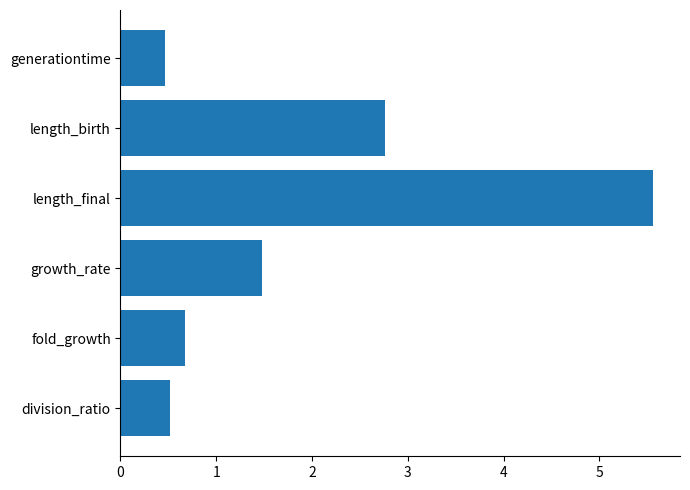

Is it true that the value at length_final is 8.4?

False